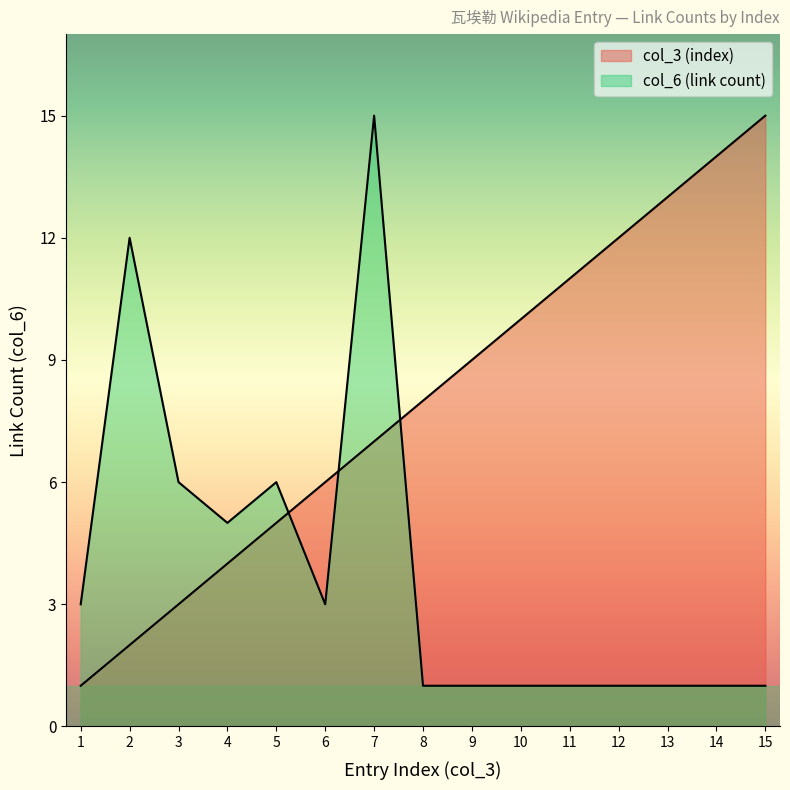

Rank the series by their maximum value, from lowest to highest.

col_3 (index), col_6 (link count)